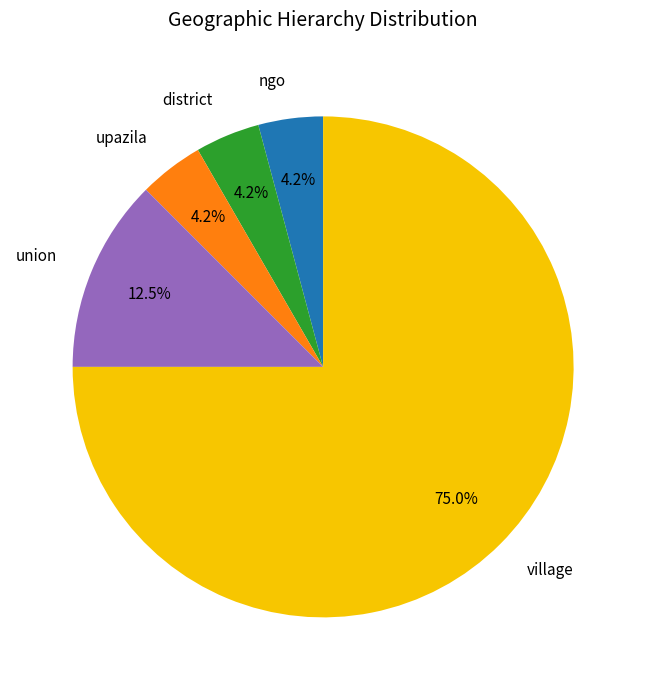

Which has a higher value, union or district?

union